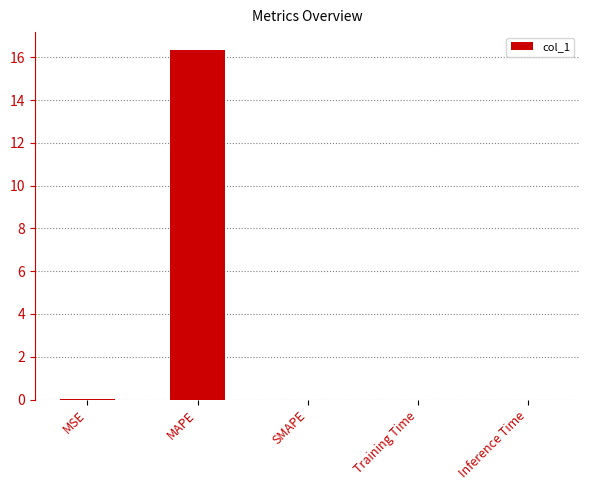

Count the number of data series in this chart.

1